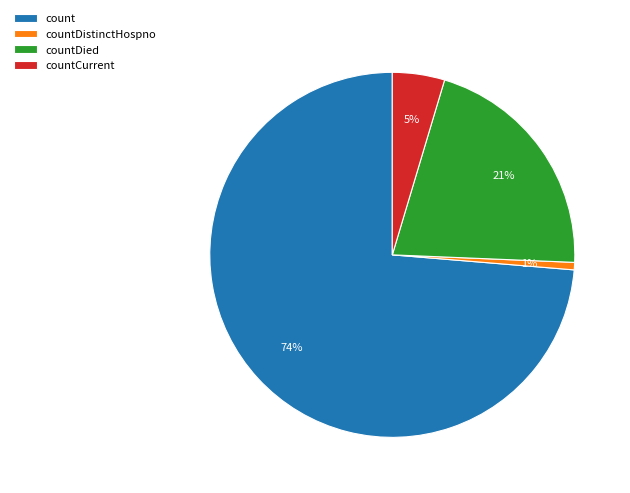

True or false: countDistinctHospno accounts for 1% of the total.

True